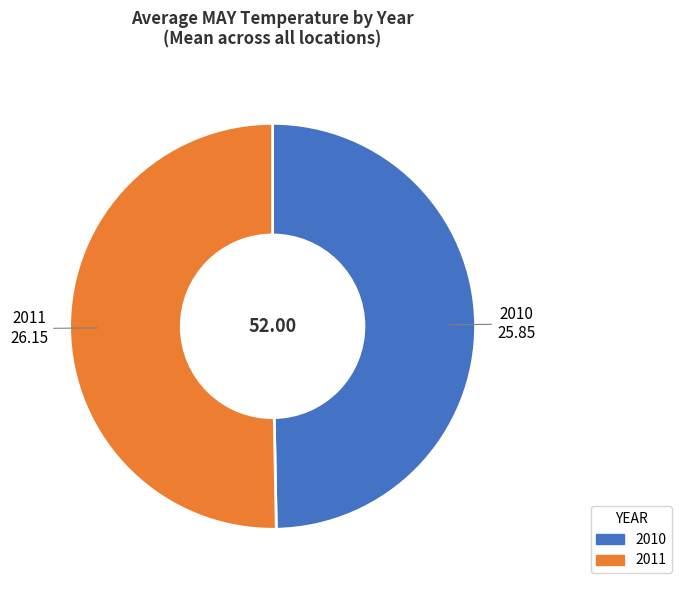

Which category accounts for the majority?

2011